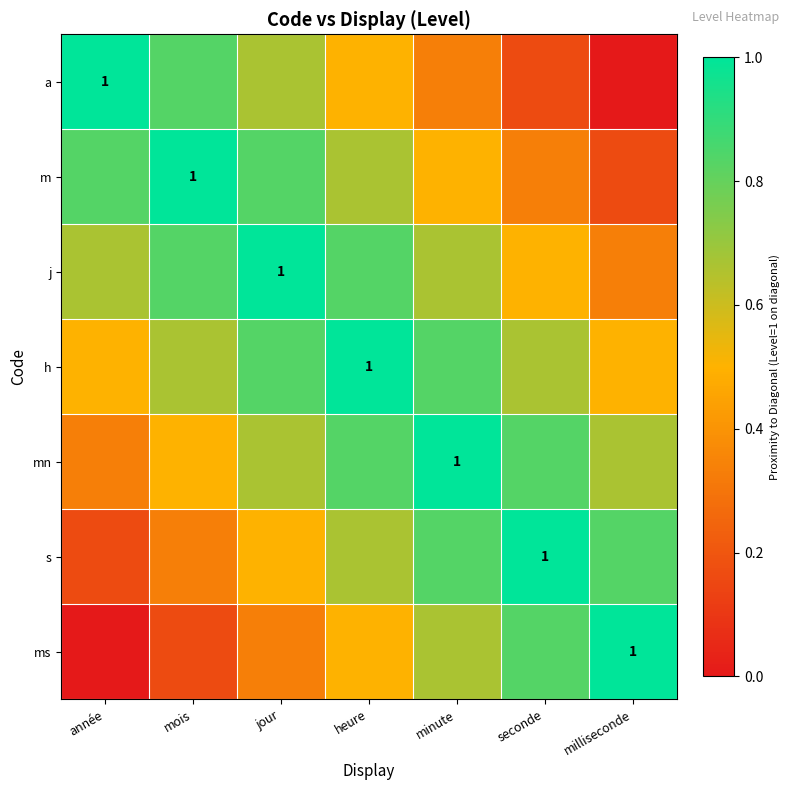

Which has a higher value, minute or heure?

heure